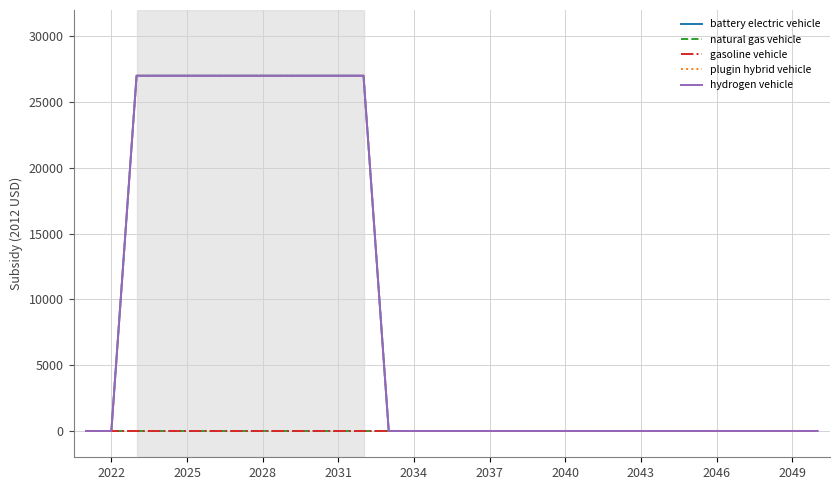

What is the greatest value displayed?

27004